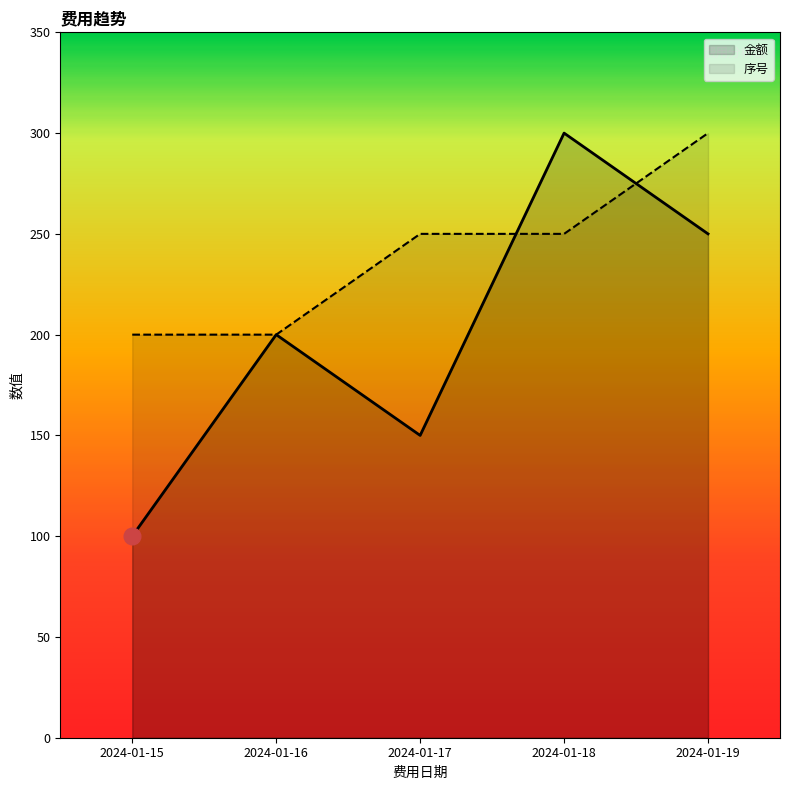

Between which two adjacent categories do 序号 and 金额 first intersect?

2024-01-17 and 2024-01-18